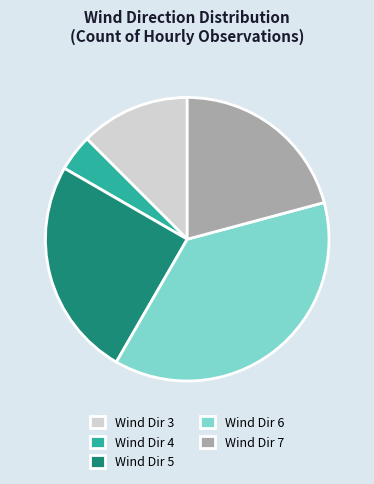

True or false: Wind Dir 7 accounts for 31% of the total.

False